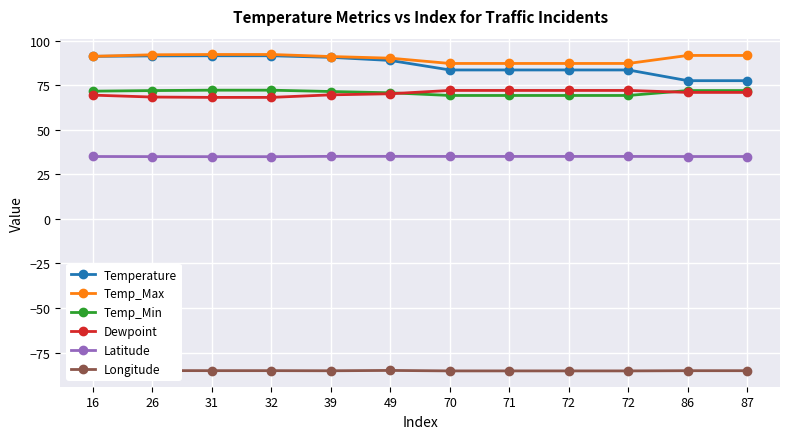

Read the Longitude value at 39.

-85.2